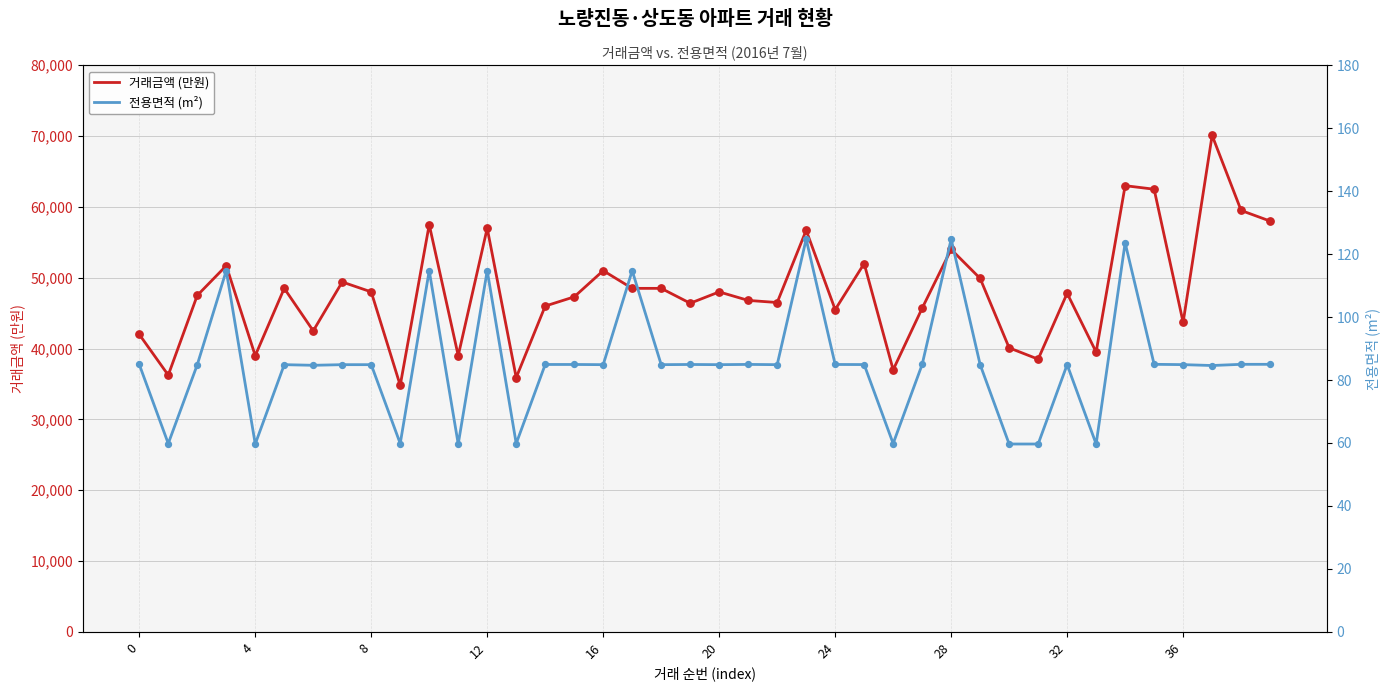

At how many categories does at least one series exceed 51663?

11